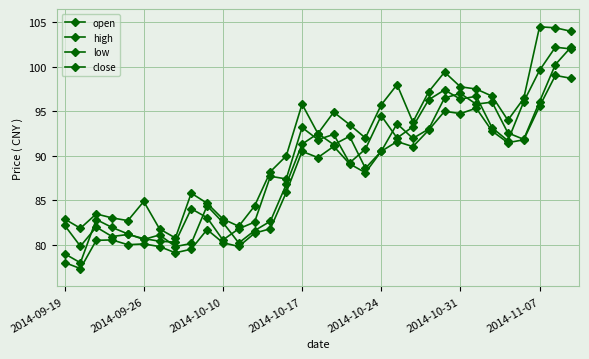

What is the difference between the maximum and second lowest values in the open series?

23.2